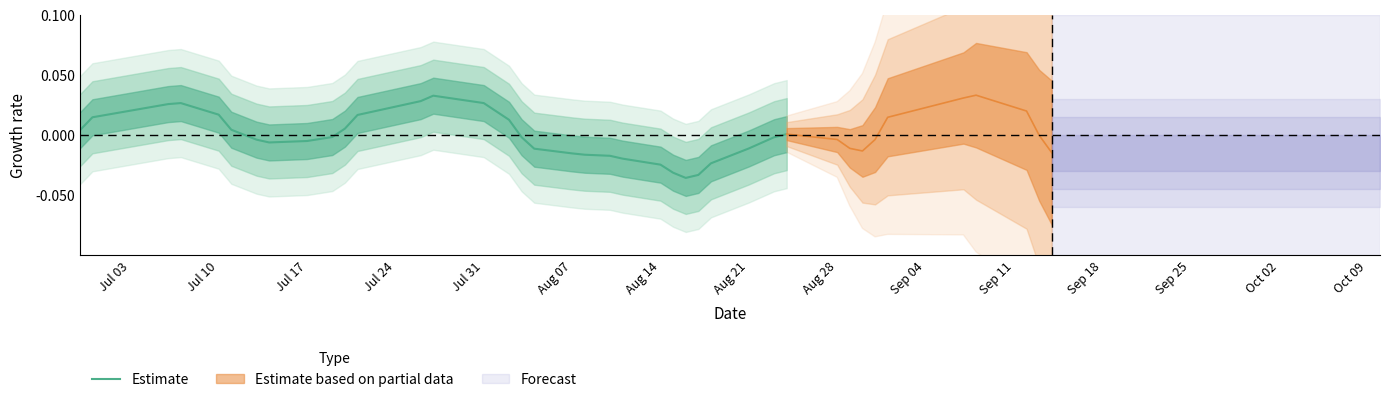

What is the label of the 8th point from the left?

Aug 21